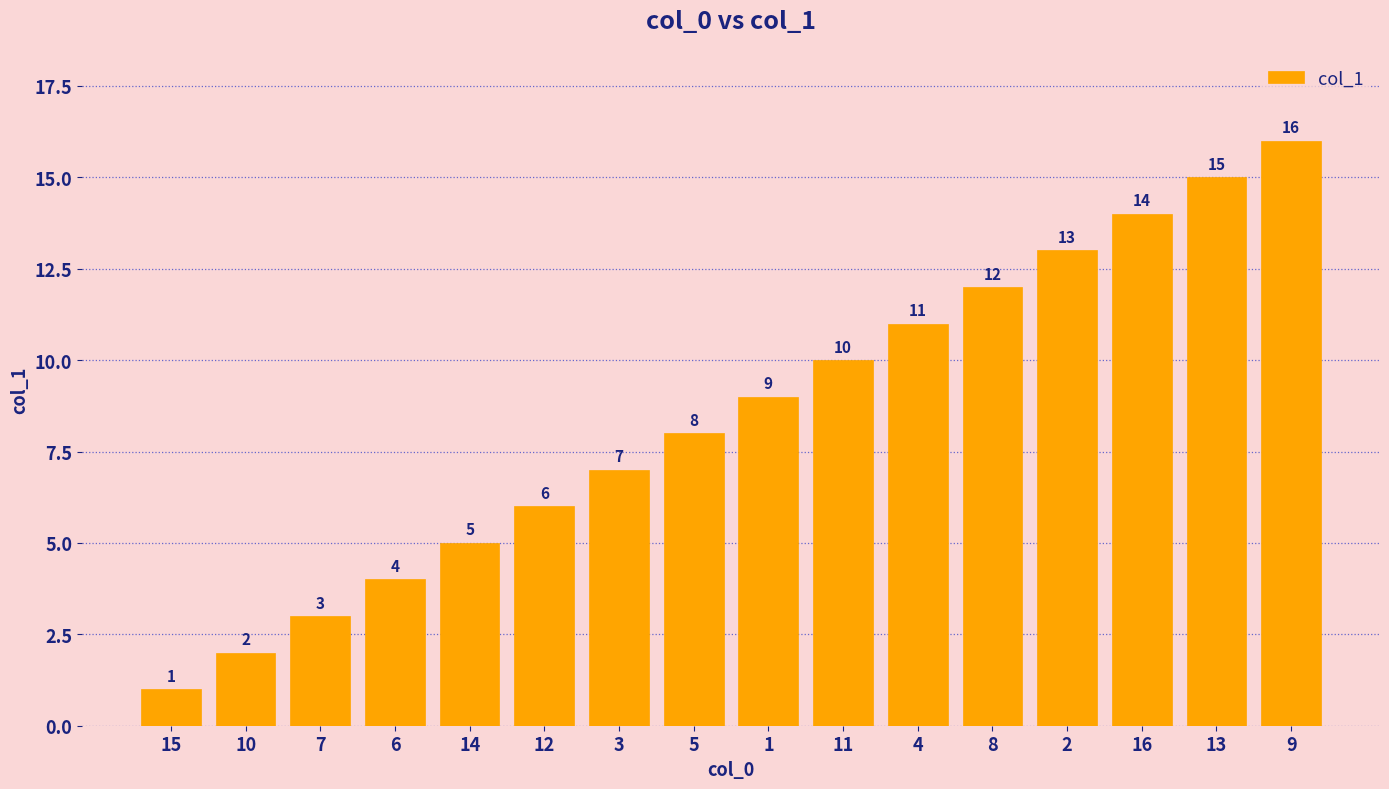

List the labels in order of value, smallest first.

15, 10, 7, 6, 14, 12, 3, 5, 1, 11, 4, 8, 2, 16, 13, 9